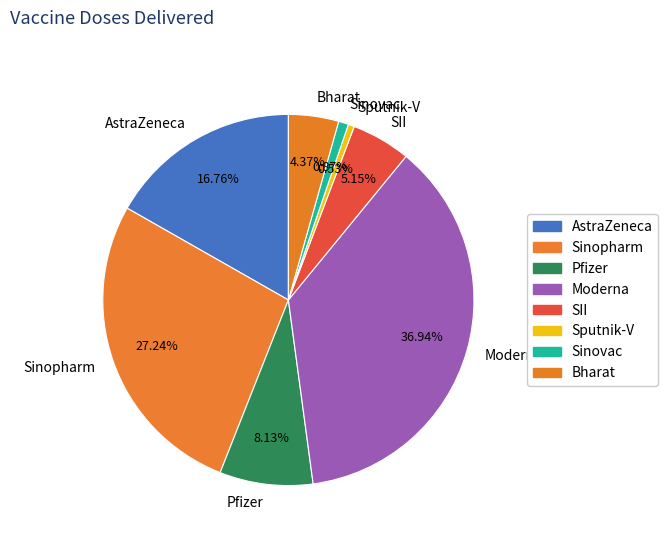

What percentage is NOT represented by SII?

94.8%